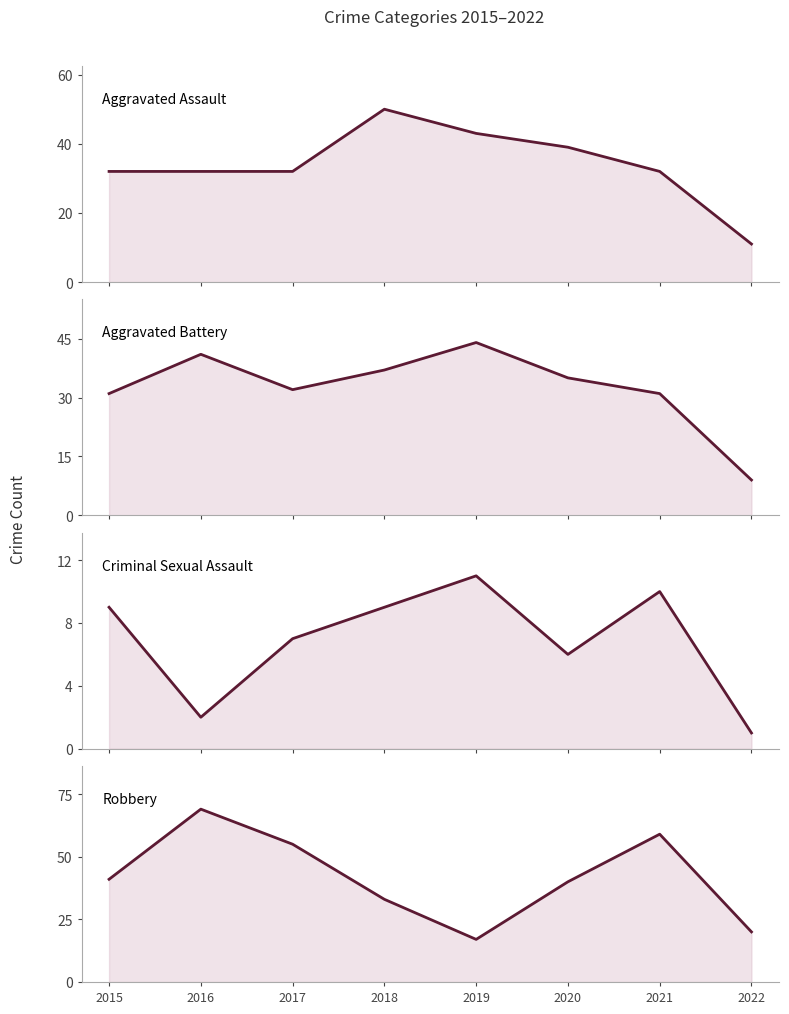

At which category does Robbery (line) reach its first local peak?

2016